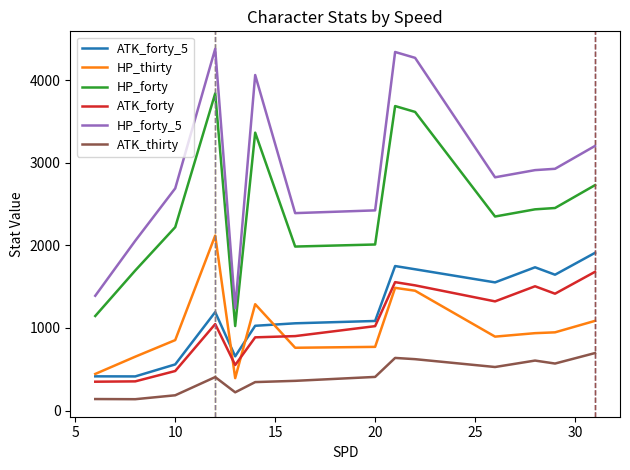

What is the minimum value shown in the chart?

137.0